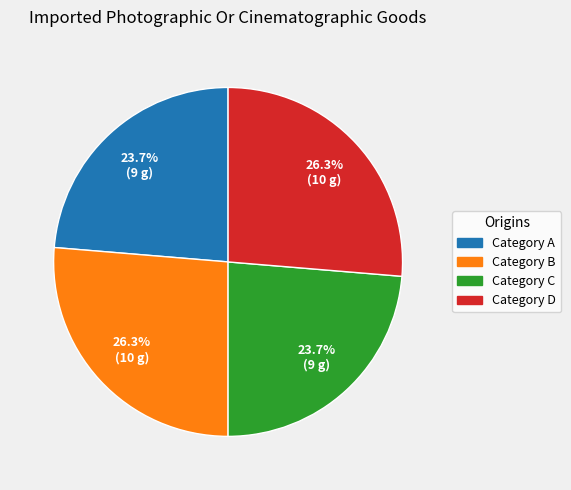

Is there a majority slice in this chart?

No